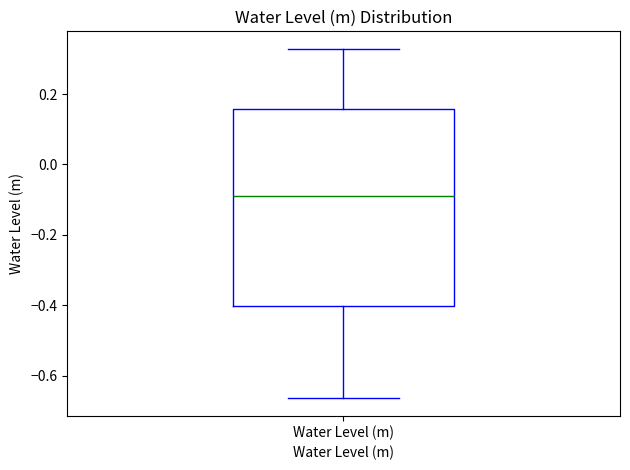

Transcribe this box plot: give where the median line is, the range the box spans, and where the two whiskers end, as read against the y-axis. The values are not printed on the chart, so give them approximately, as read against the axis.

median -0.10, box -0.40 to 0.16, whiskers -0.66 to 0.32